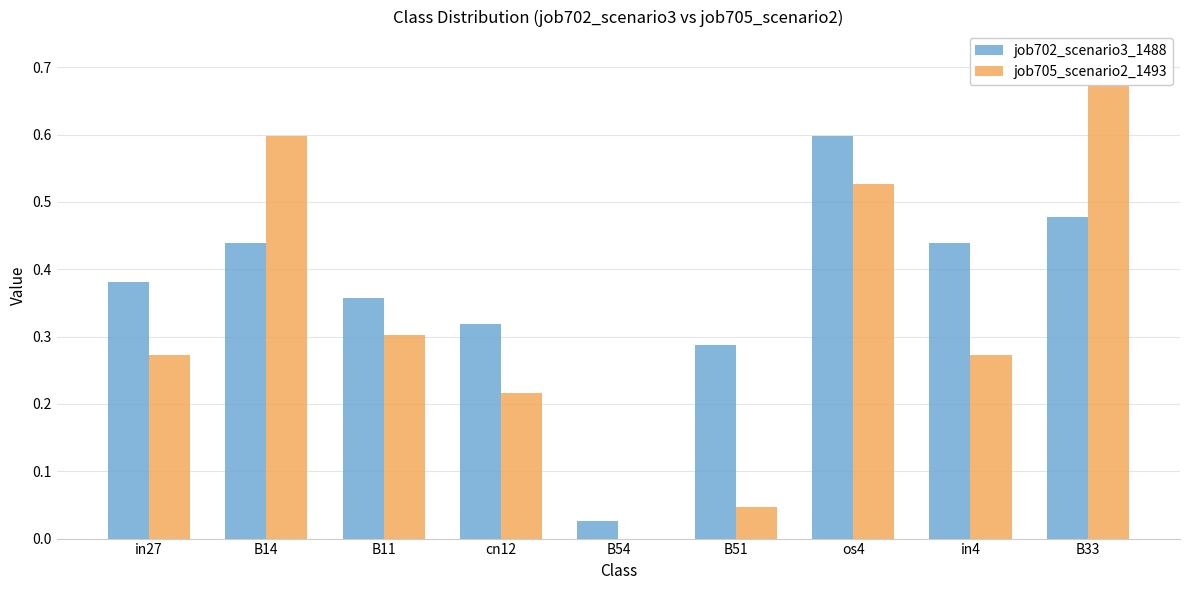

Which has a higher value, B51 or cn12?

cn12